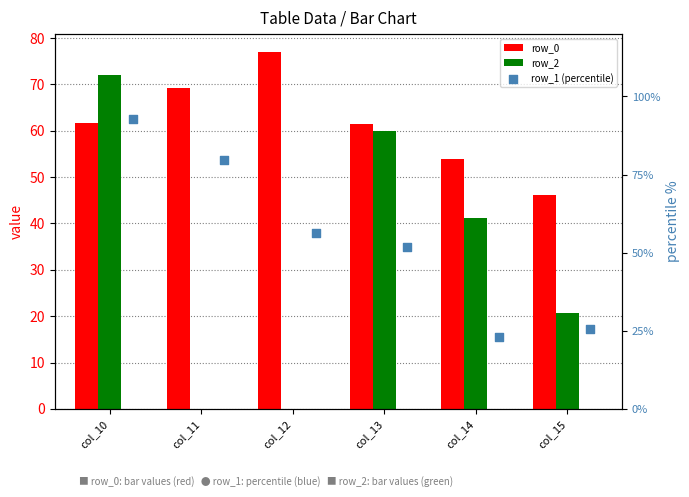

Which series has the largest Y range (max minus min)?

row_2